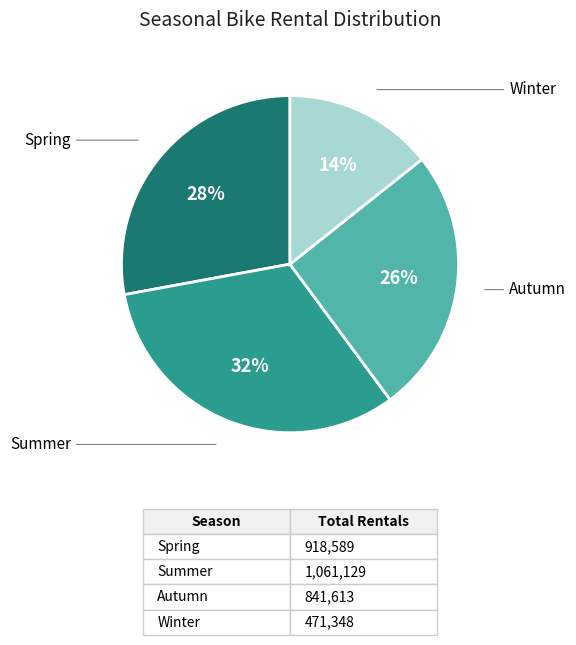

The Winter slice represents 14% of the pie. True or false?

True